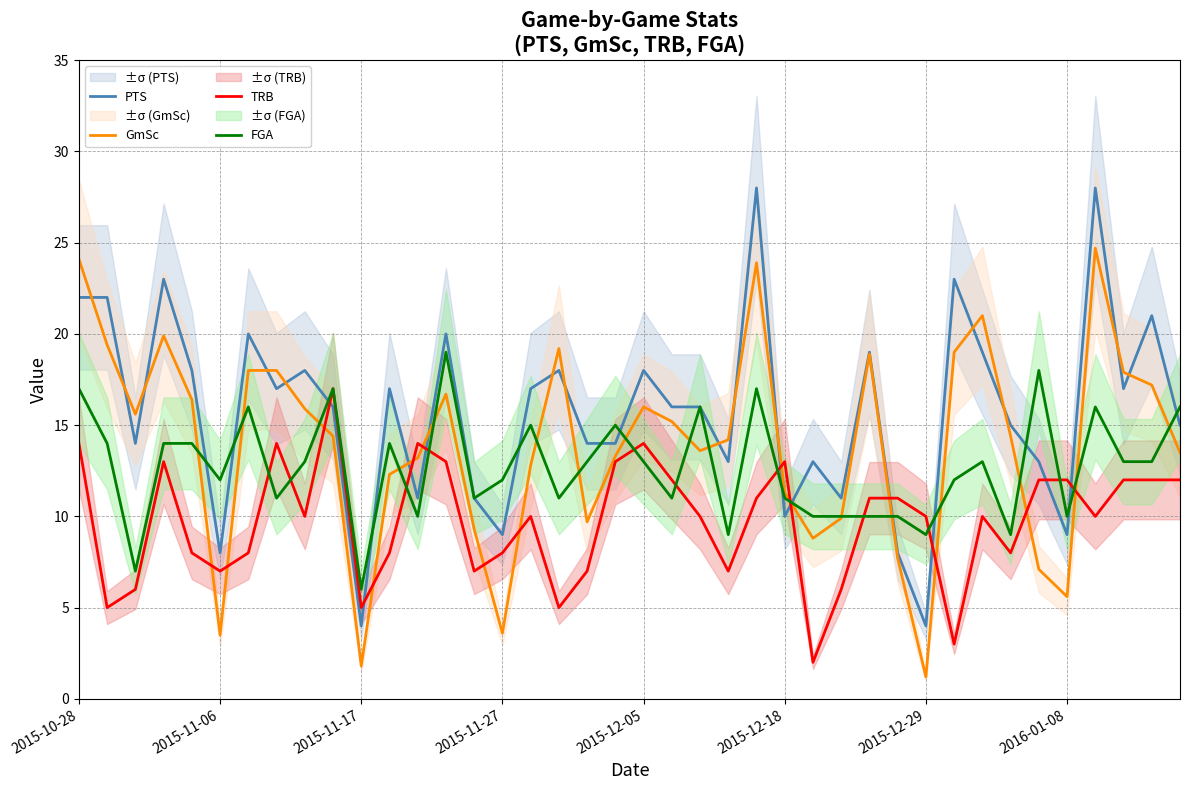

After their last crossing, which series has the higher values: FGA or PTS?

FGA